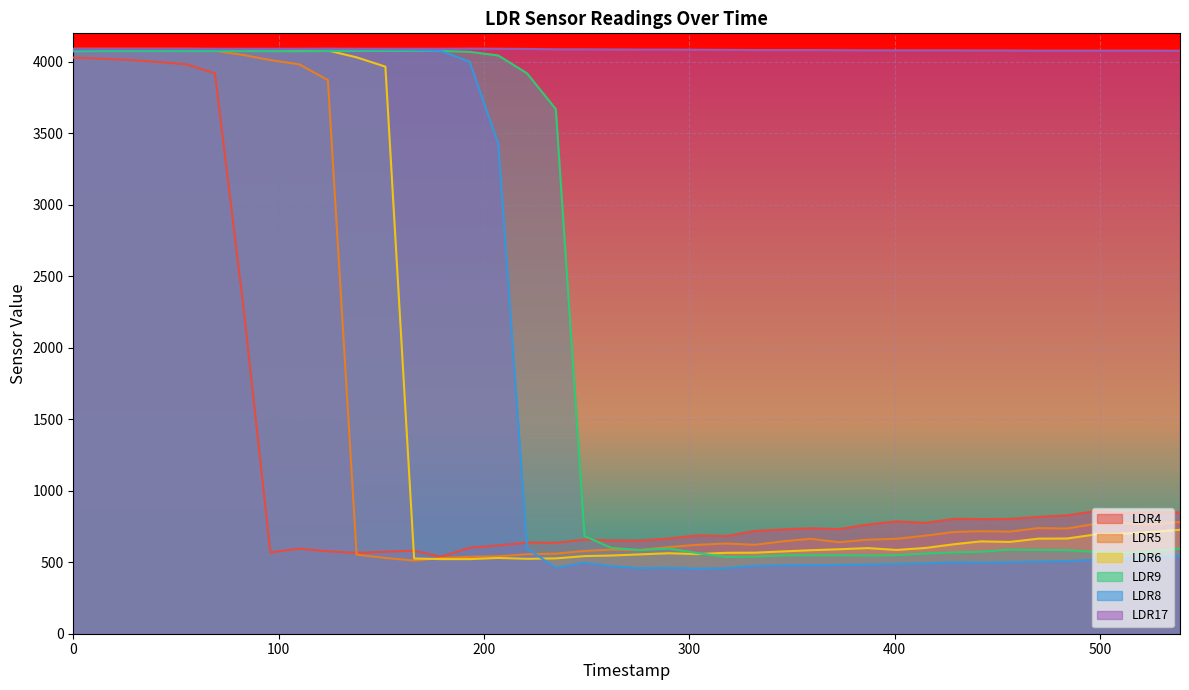

What is the total value across all series at 27?

24449